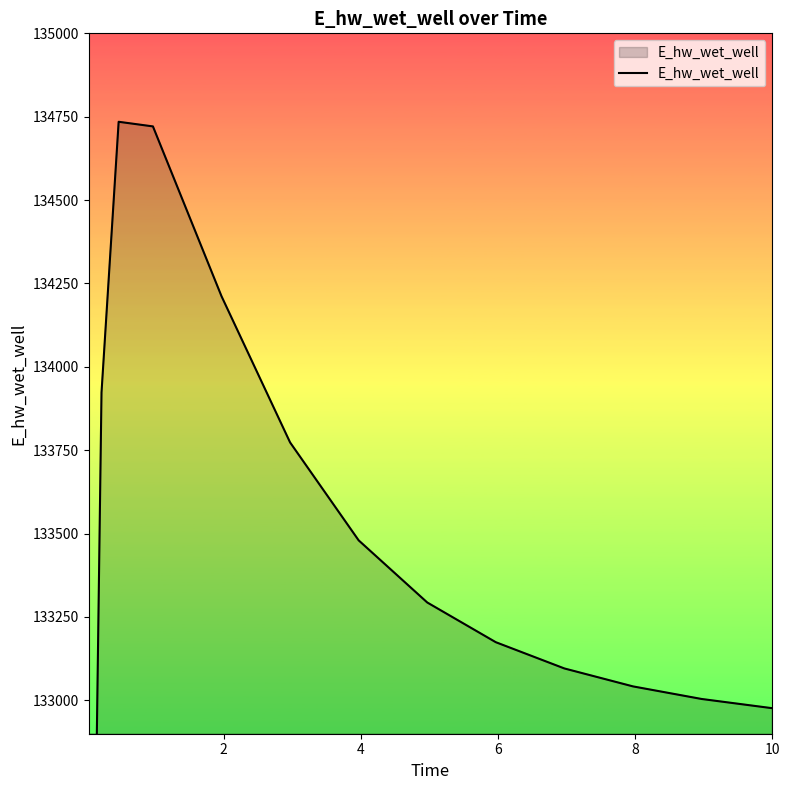

The chart shows a value of 85120.7 at 7. True or false?

False